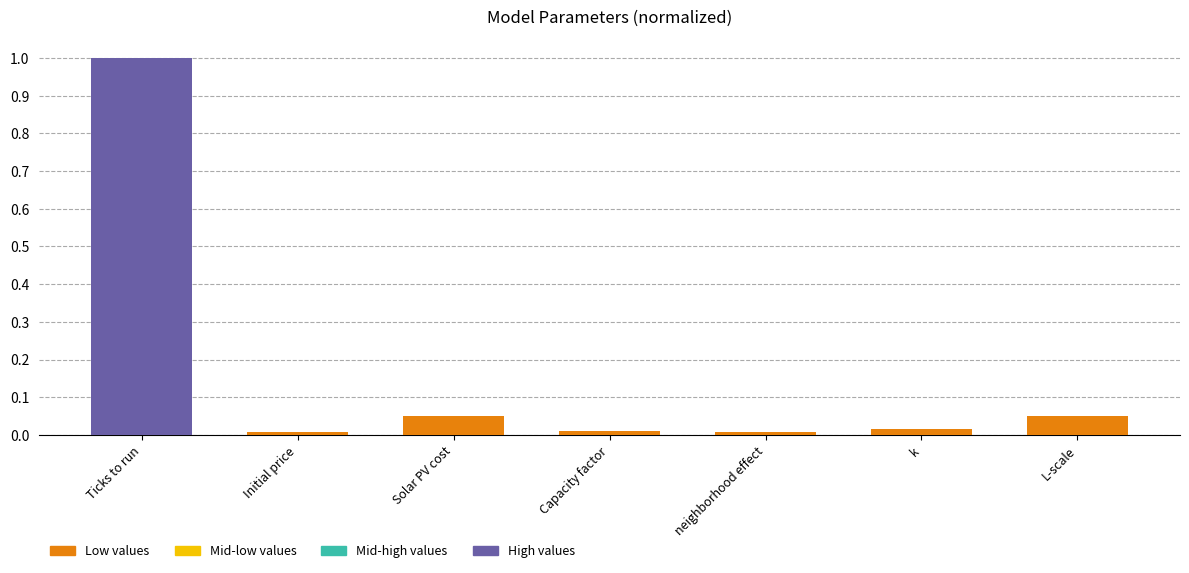

How many categories are shown in the chart?

7